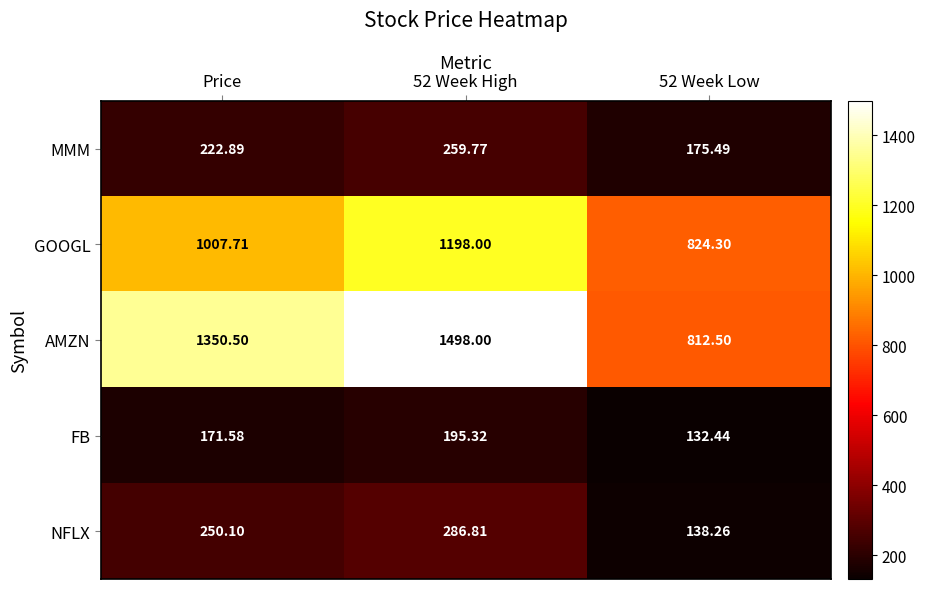

Rank the series by their maximum value, from lowest to highest.

FB, MMM, NFLX, GOOGL, AMZN